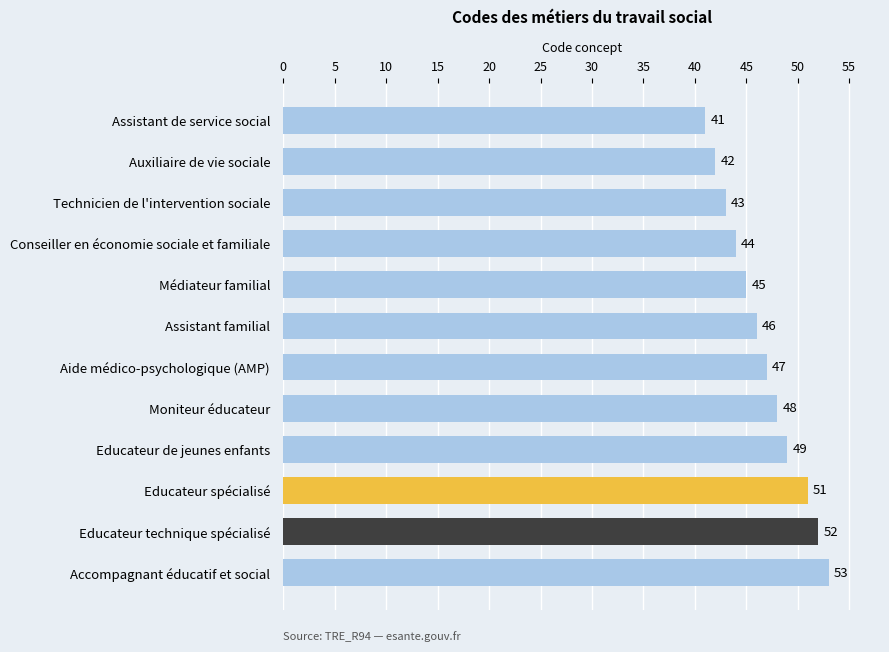

What is the label of the 2nd bar from the top?

Auxiliaire de vie sociale